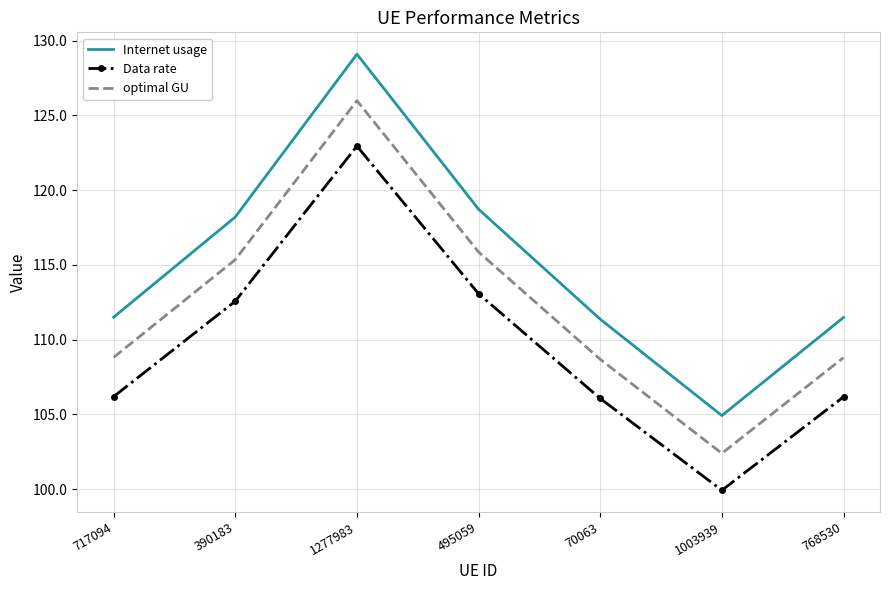

Where is Data rate nearest to the value 111?

390183